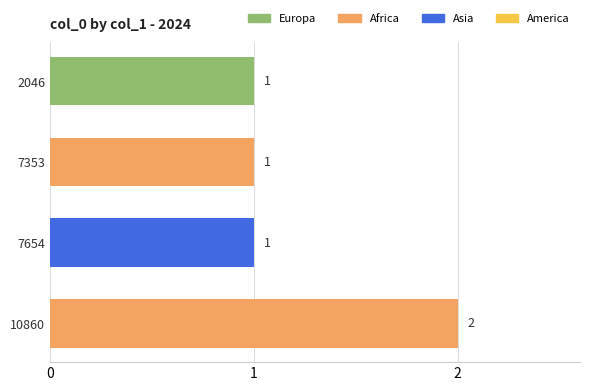

What is the difference between the maximum and minimum values?

1